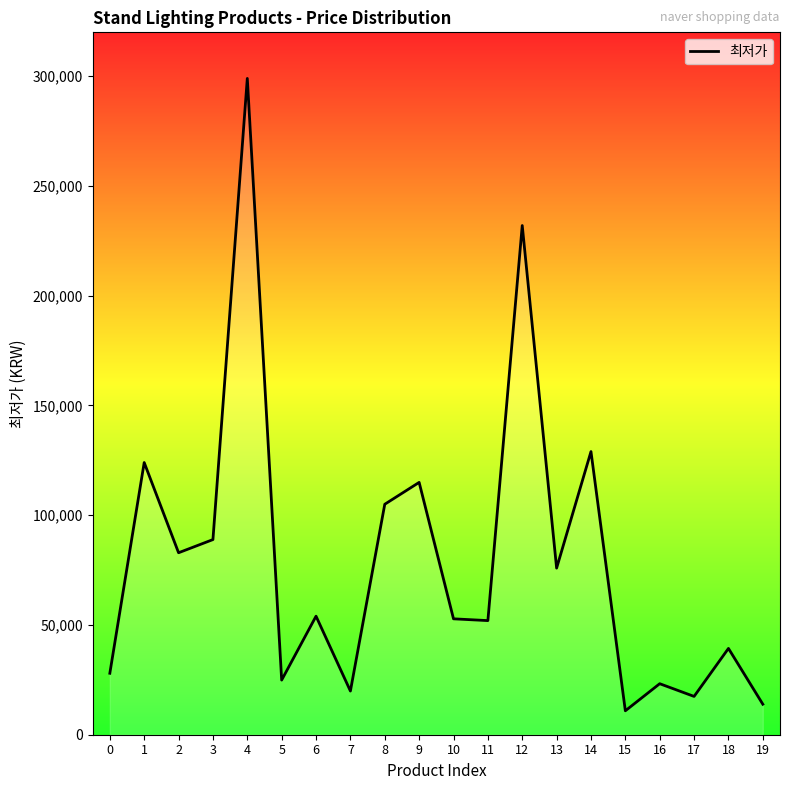

Which has a higher value, 4 or 1?

4